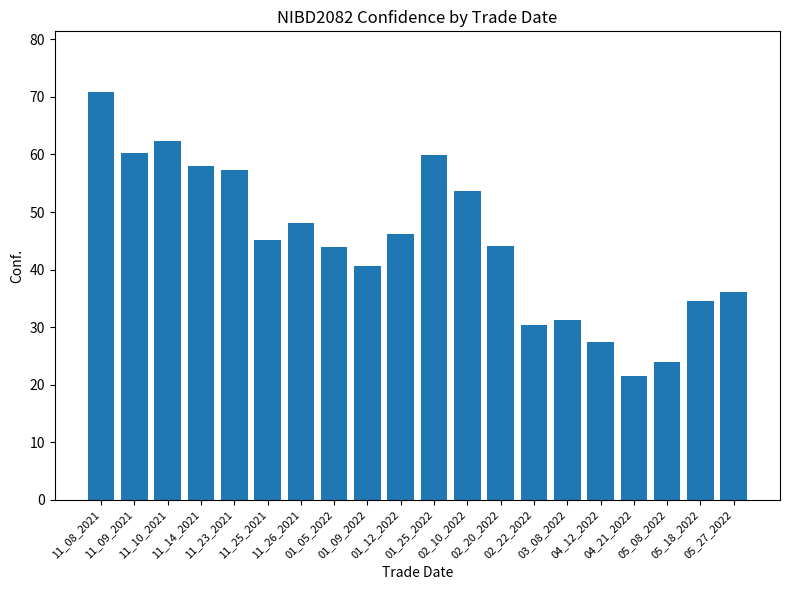

What is the difference between the second highest and second lowest values?

38.4